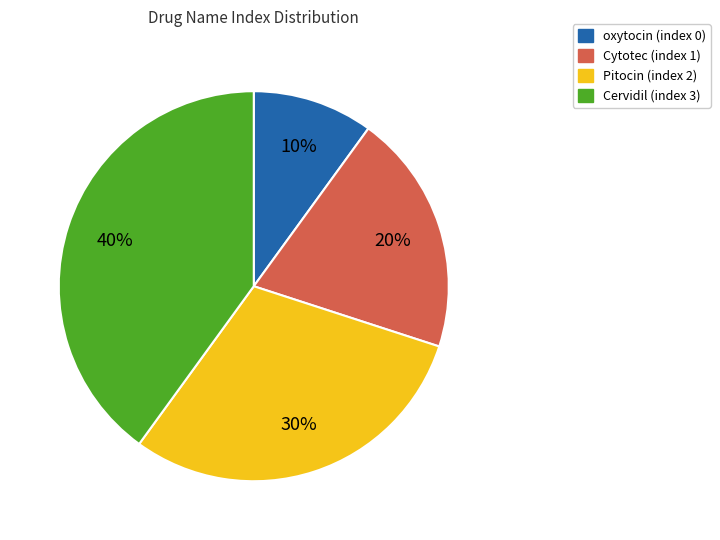

Between oxytocin (index 0) and Cytotec (index 1), which is larger?

Cytotec (index 1)